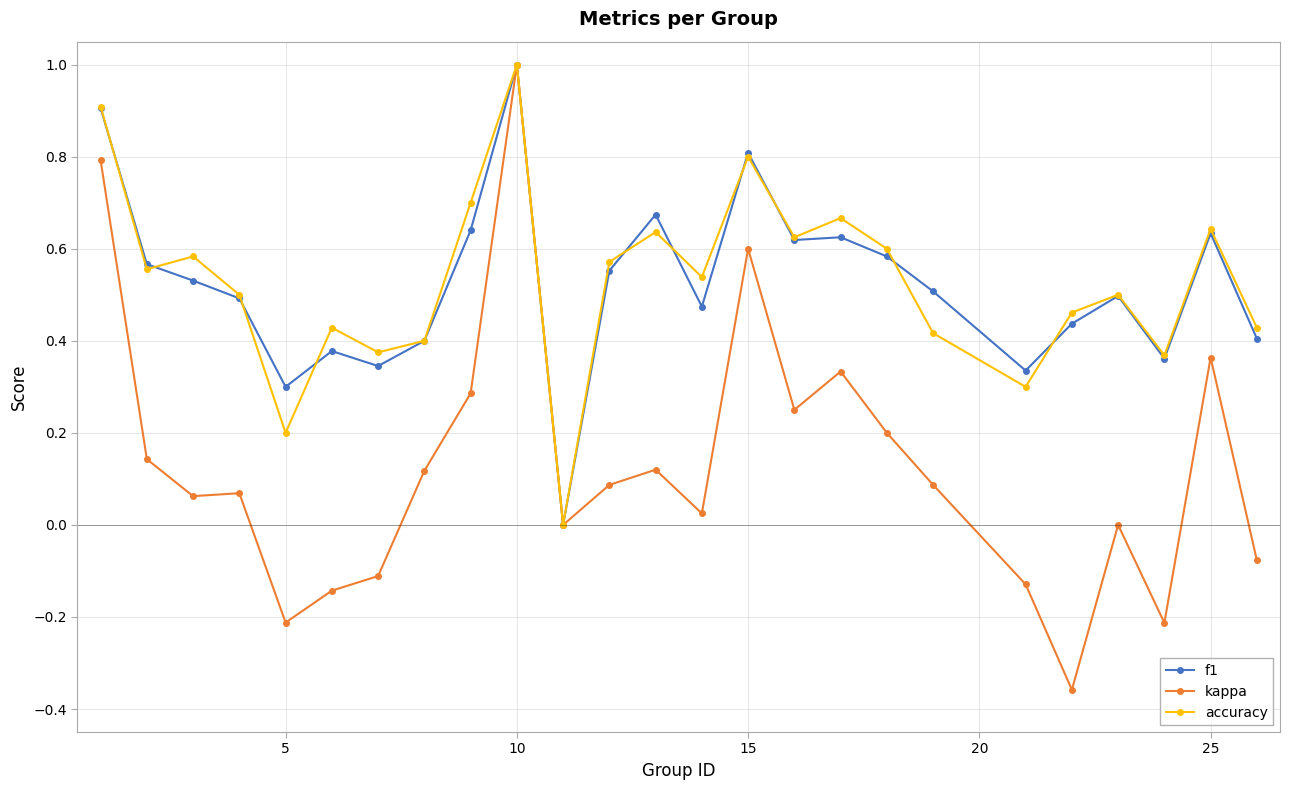

Which series has the widest spread of values?

kappa